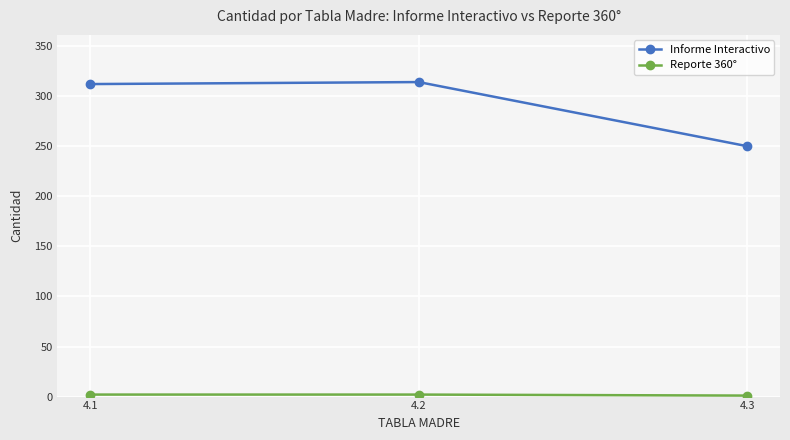

Which series has the widest spread of values?

Informe Interactivo